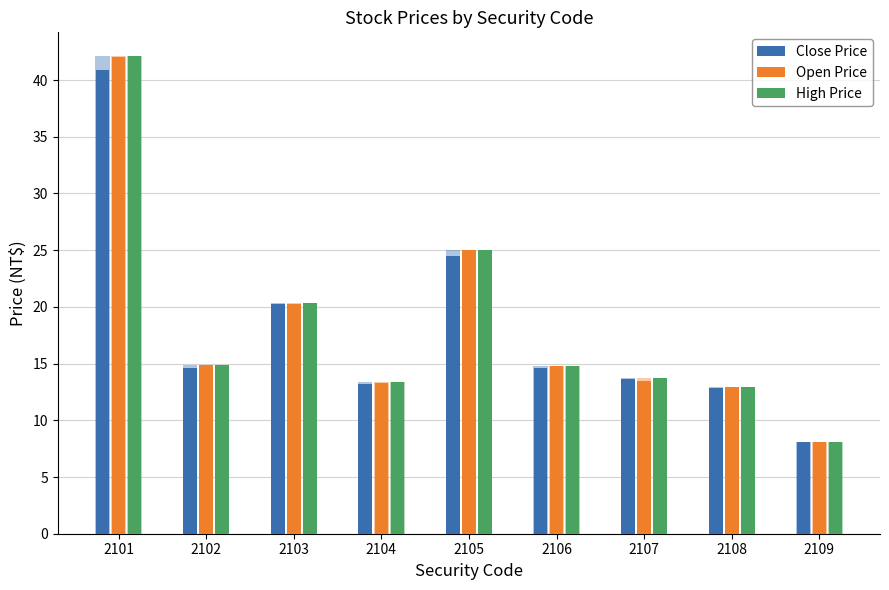

At which category does the chart reach its peak across all series?

2101